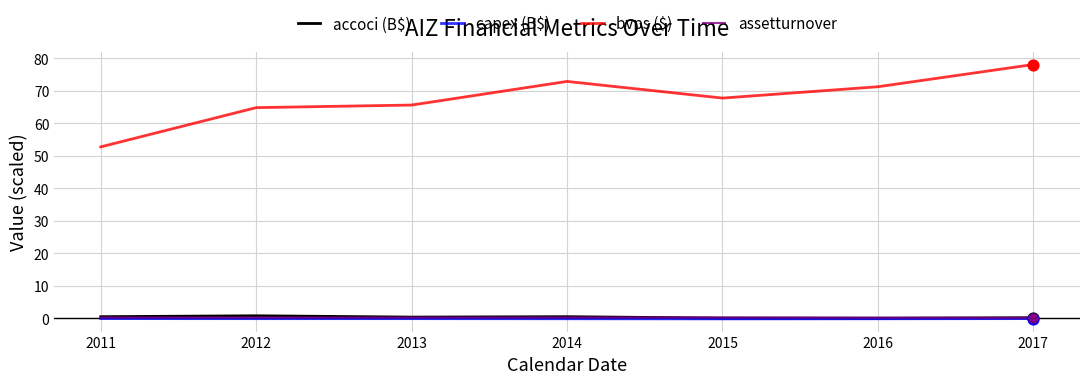

Which series has the widest spread of values?

bvps ($)